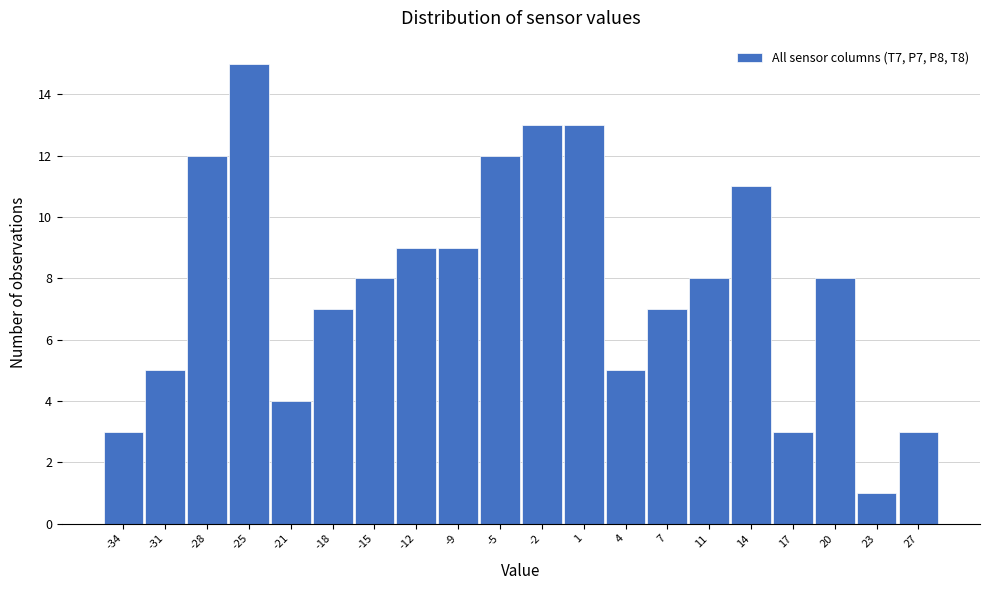

Reading right to left, list all the values displayed in this chart.

3	1	8	3	11	8	7	5	13	13	12	9	9	8	7	4	15	12	5	3